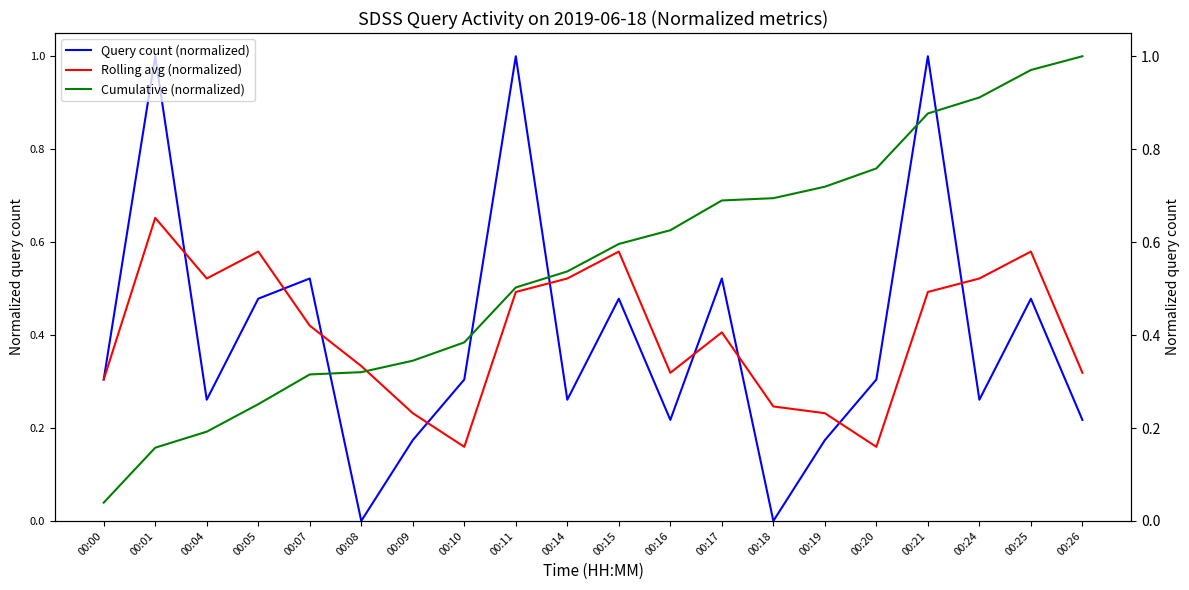

Which series has the largest total across all categories?

Cumulative (normalized)